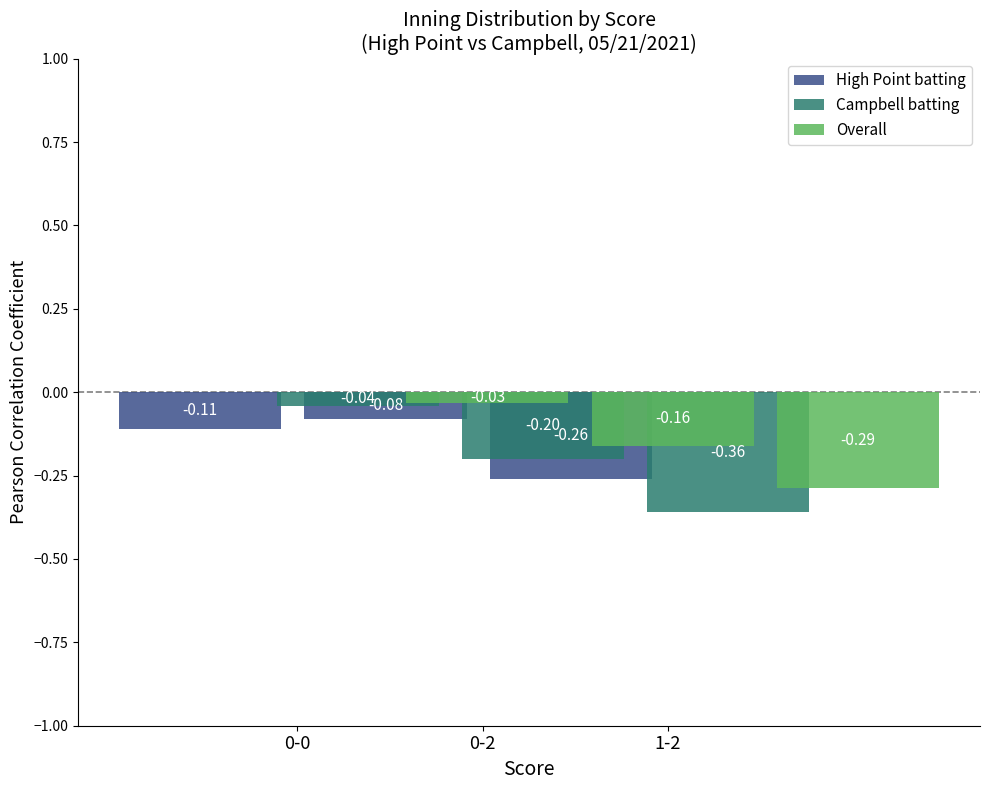

Rank the series at 0-2 from highest to lowest value.

High Point batting, Overall, Campbell batting